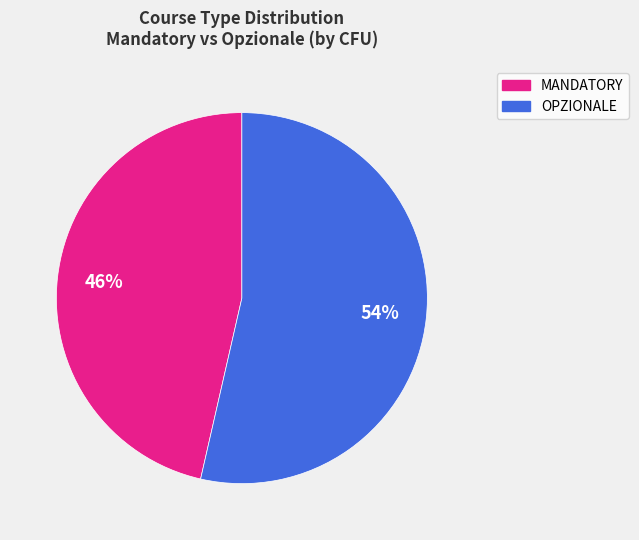

How many slices are in this pie chart?

2